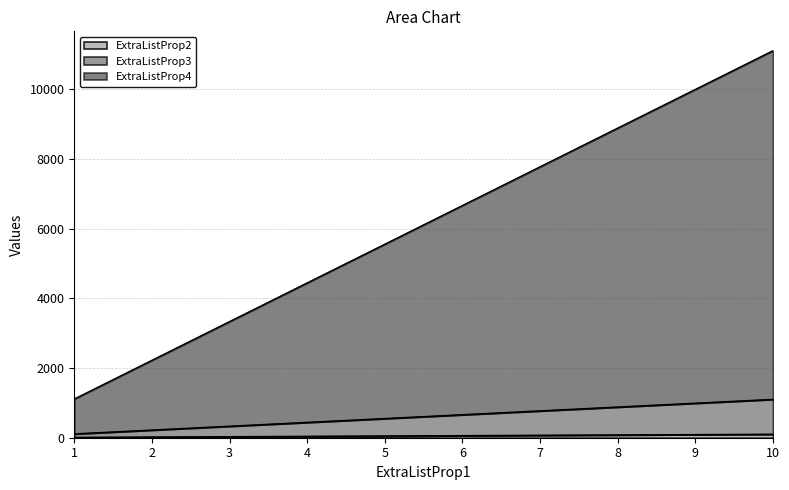

Reading right to left, transcribe all the data shown in this chart.

ExtraListProp2: 10=100	9=90	8=80	7=70	6=60	5=50	4=40	3=30	2=20	1=10
ExtraListProp3: 10=1100	9=990	8=880	7=770	6=660	5=550	4=440	3=330	2=220	1=110
ExtraListProp4: 10=11100	9=9990	8=8880	7=7770	6=6660	5=5550	4=4440	3=3330	2=2220	1=1110